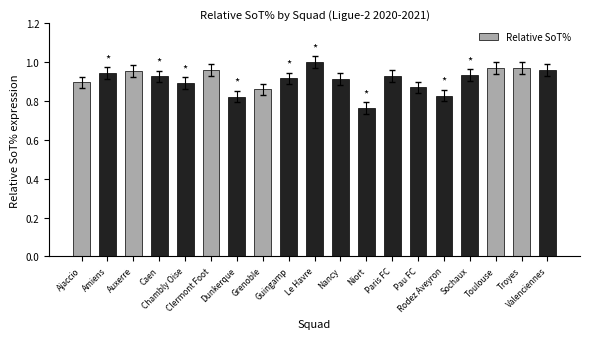

Does the chart contain any negative values?

No